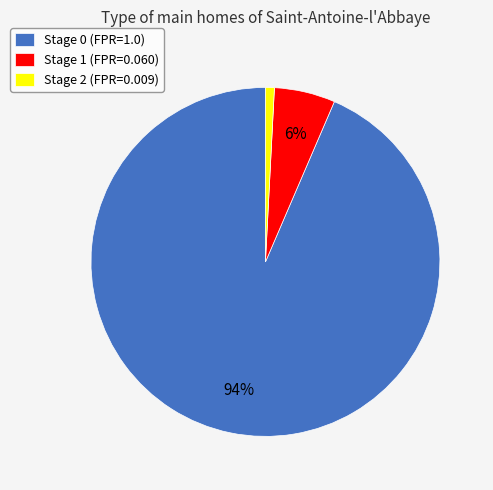

Count the number of slices in the pie.

3